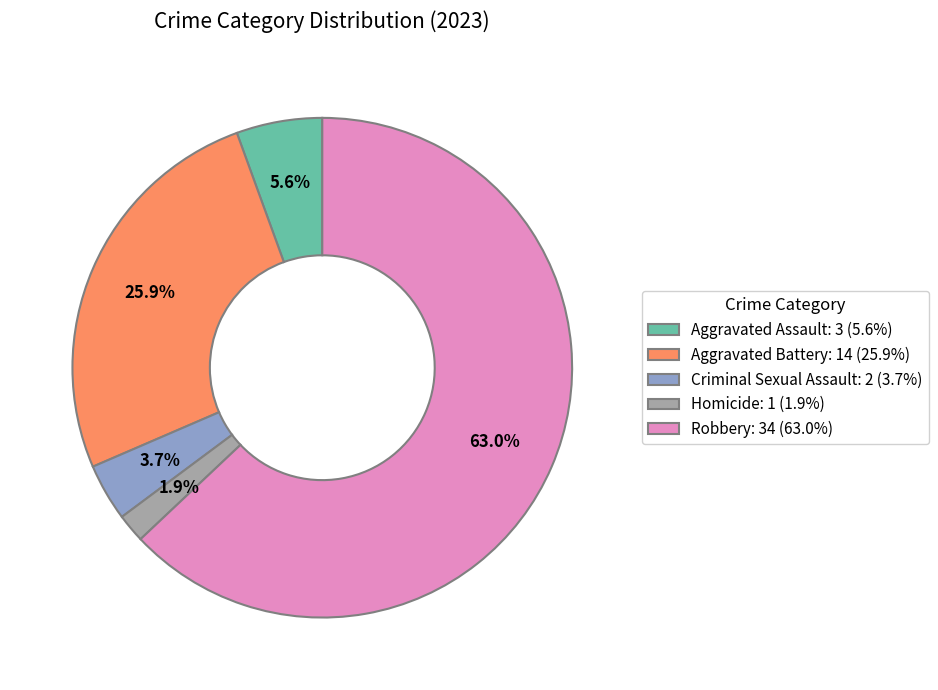

To the nearest percent, what is the difference between the Homicide and Aggravated Battery slice percentages?

24%